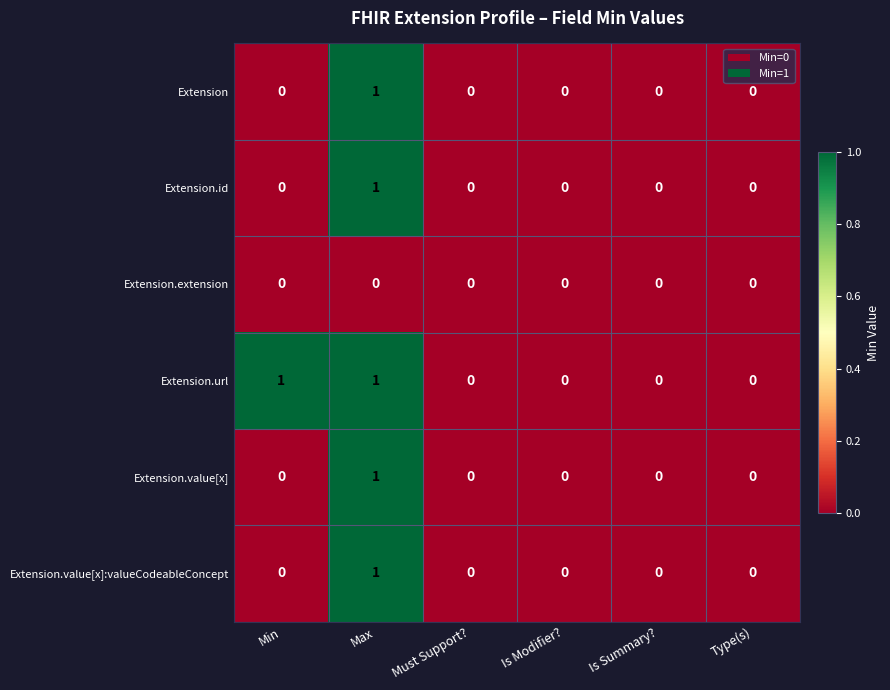

At which category is the sum across all series the highest?

Max